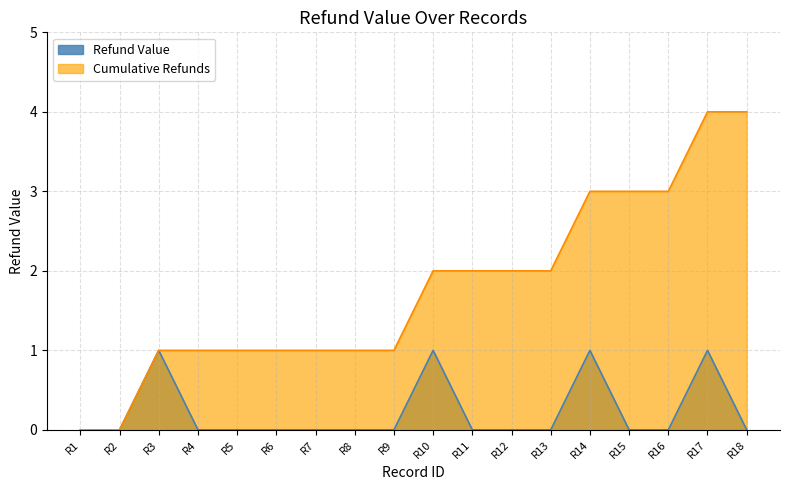

At which label does Cumulative Refunds first exceed 2?

R14